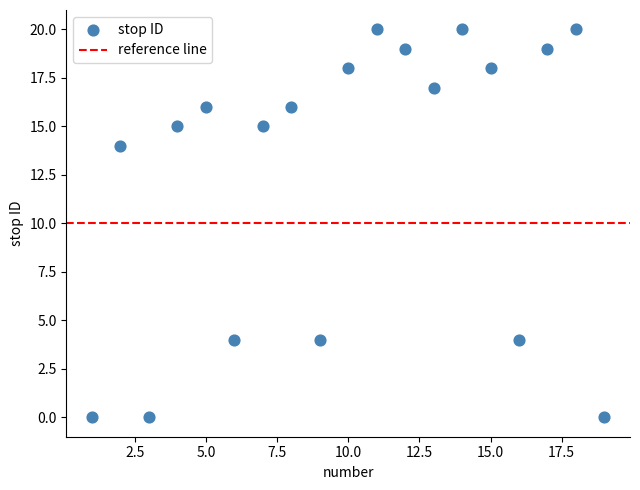

What is the range of Y values (max minus min)?

20